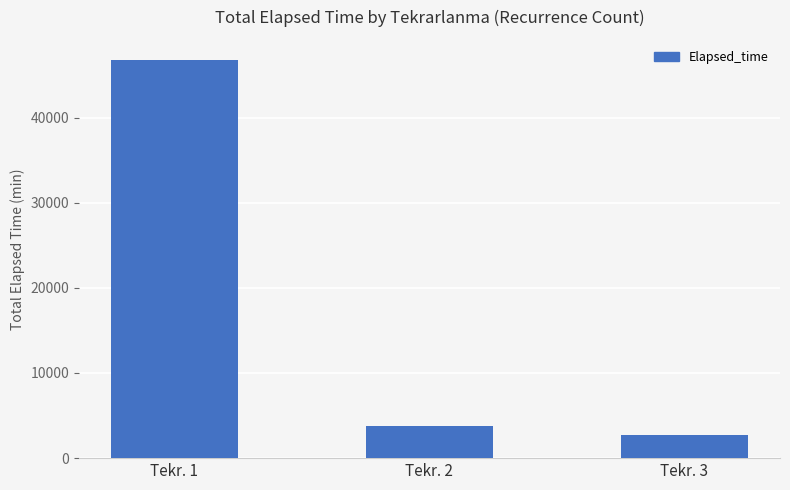

Reading left to right, transcribe all the data shown in this chart.

46783	3795	2765